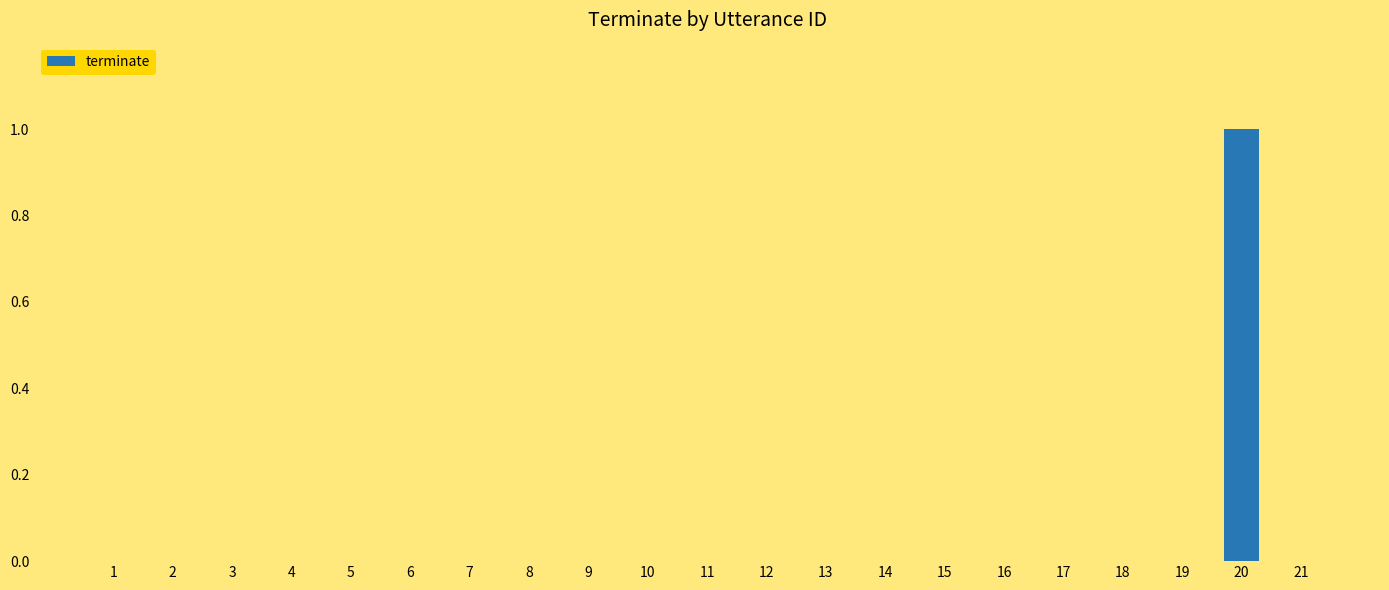

Reading left to right, list all the values displayed in this chart.

1=0	2=0	3=0	4=0	5=0	6=0	7=0	8=0	9=0	10=0	11=0	12=0	13=0	14=0	15=0	16=0	17=0	18=0	19=0	20=1	21=0